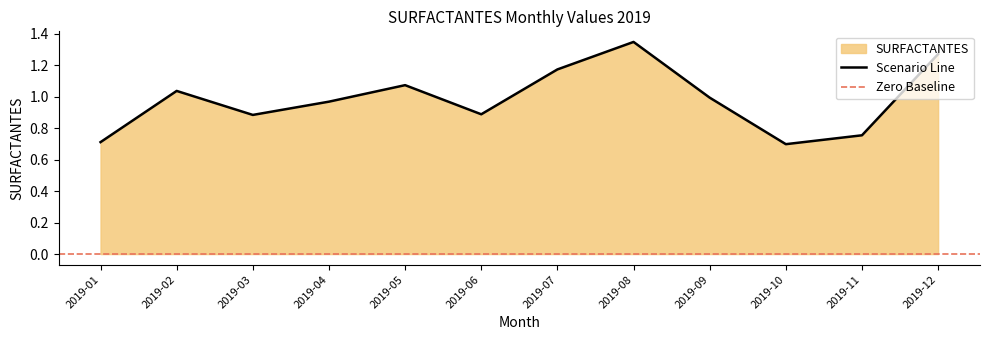

How many points are lower than both their immediate neighbors (excluding endpoints)?

3